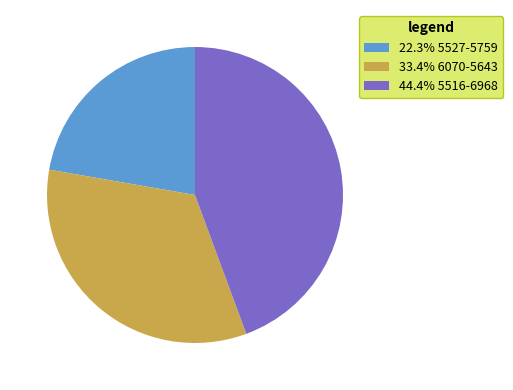

What is the ratio of the value at 33.4% 6070-5643 to the value at 44.4% 5516-6968?

0.8